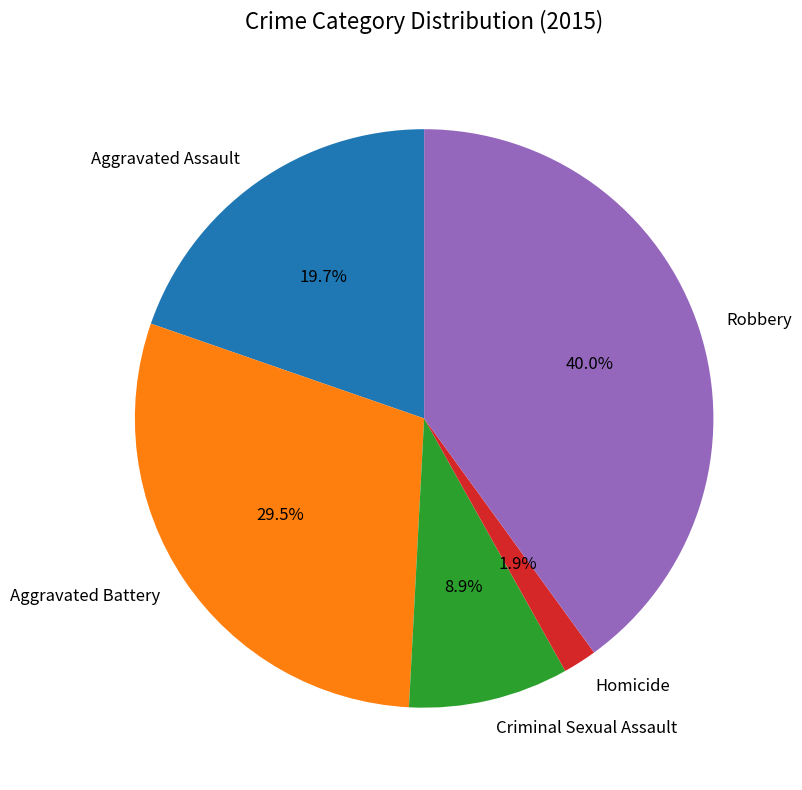

To the nearest percent, what is the combined percentage of Aggravated Assault and Criminal Sexual Assault?

29%